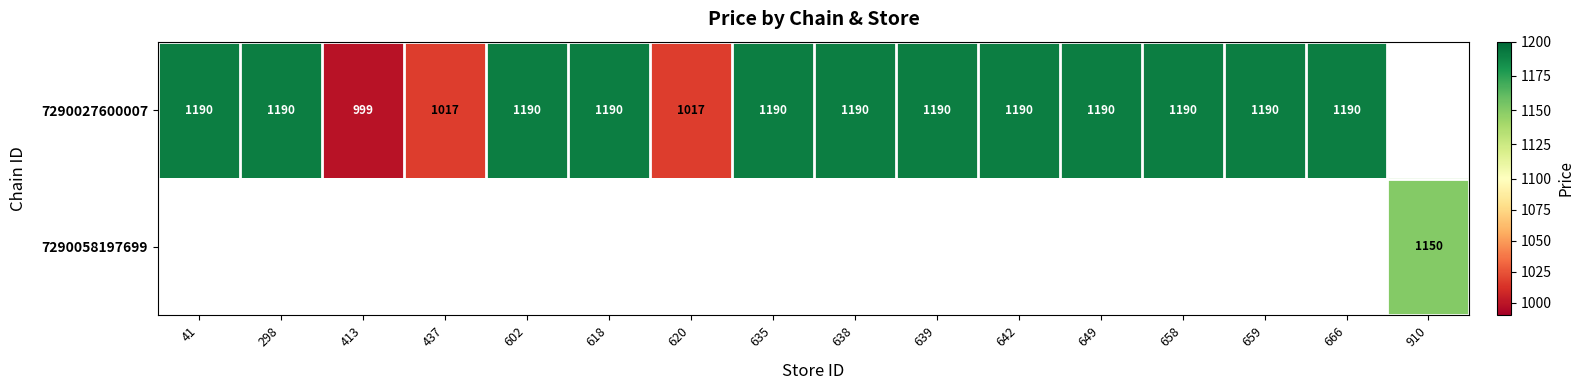

The 7290027600007 series shows 392 at 649. True or false?

False